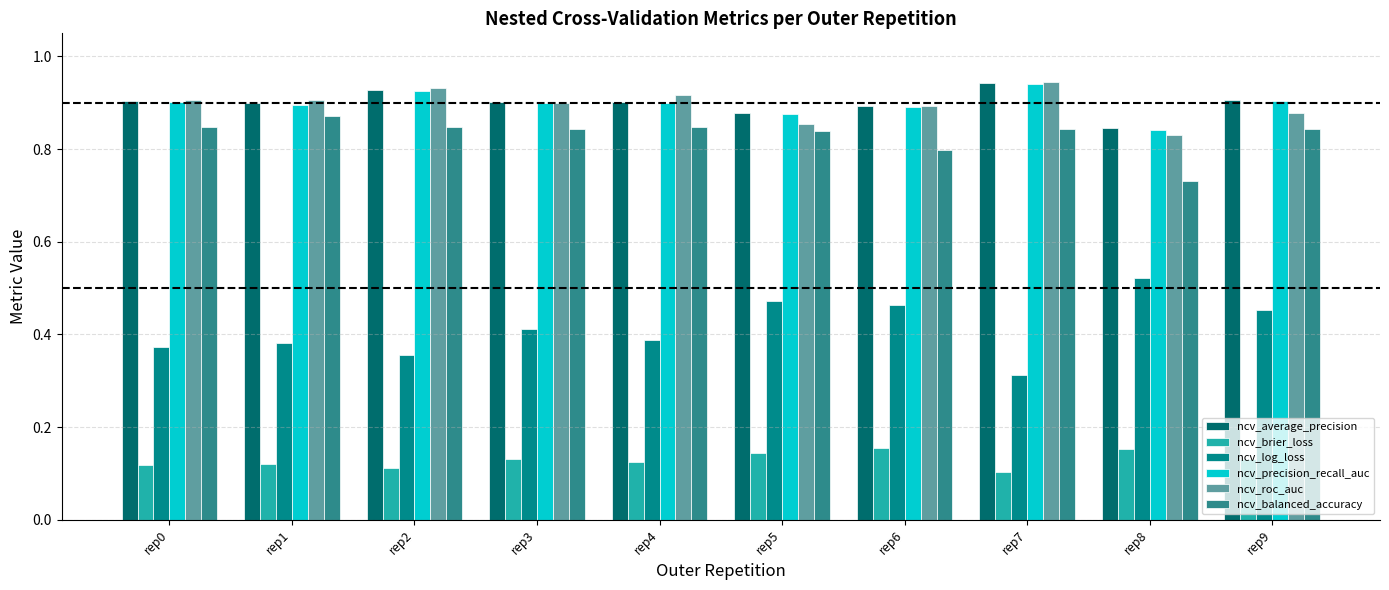

Are the bars grouped side by side (vs. stacked)?

Yes